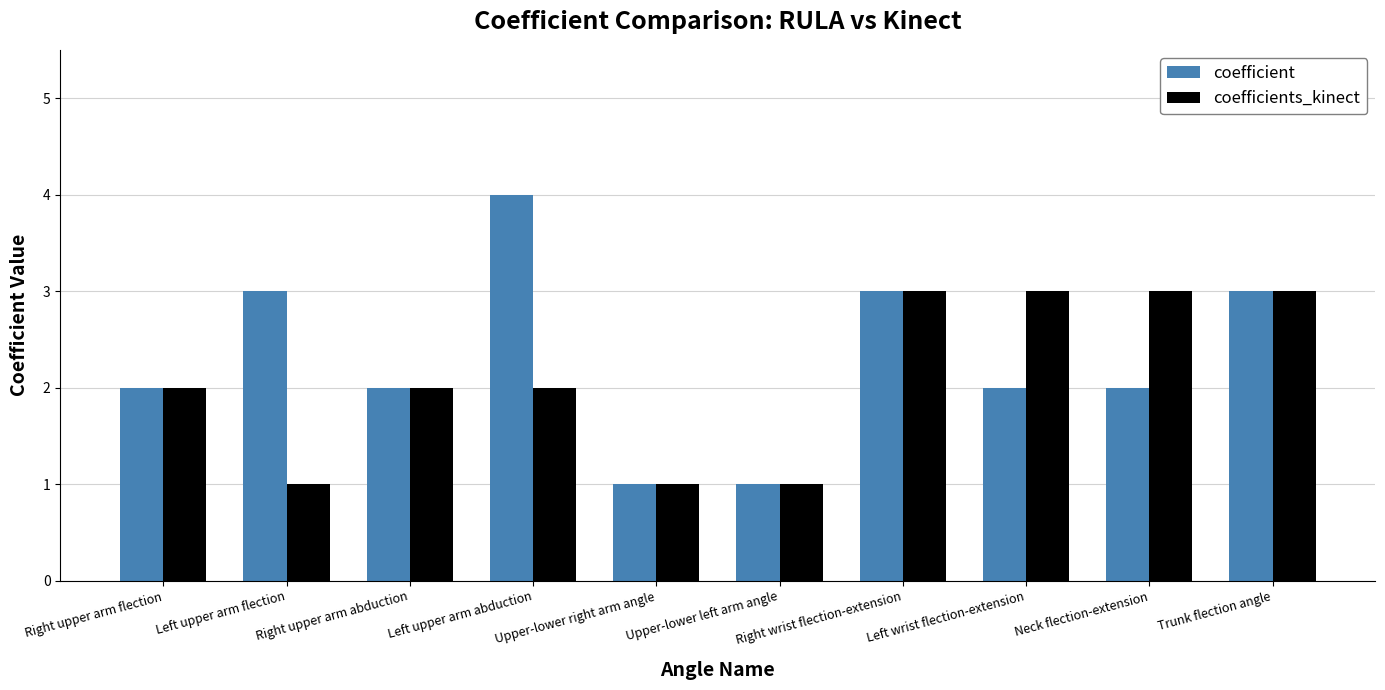

Does the chart contain stacked bars?

No